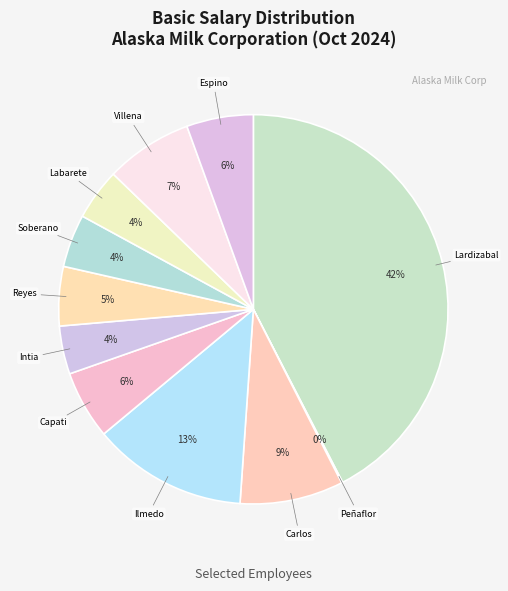

What is the largest slice in the pie chart?

Lardizabal, Gracie